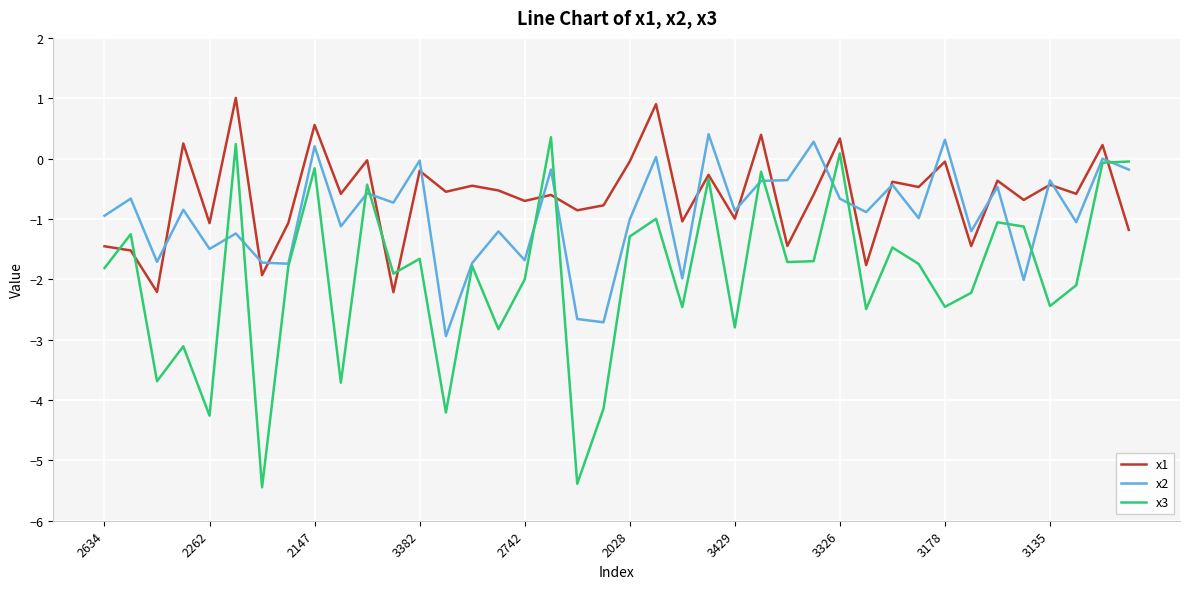

Which series has the largest range (max minus min)?

x3